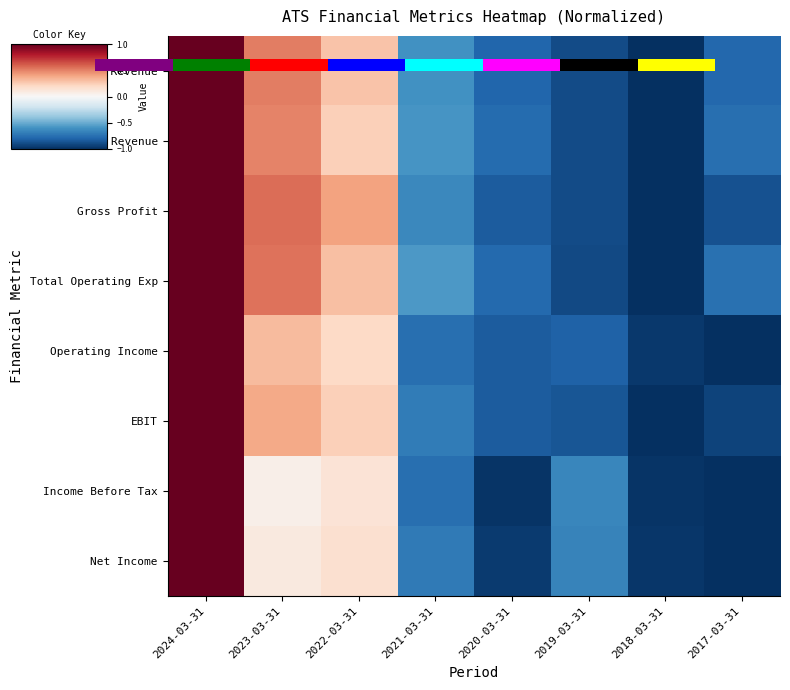

Count the number of data series in this chart.

8